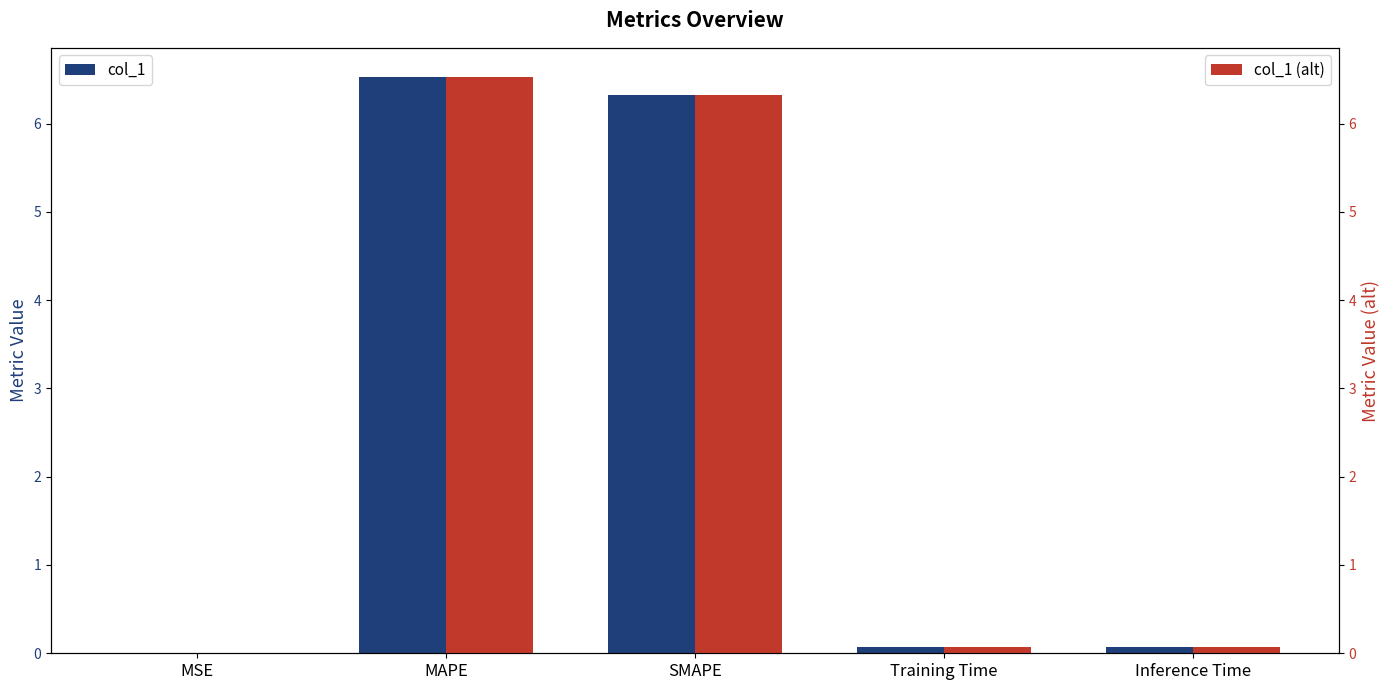

What is the value of the col_1 (alt) bar at the 3rd from the left?

6.3